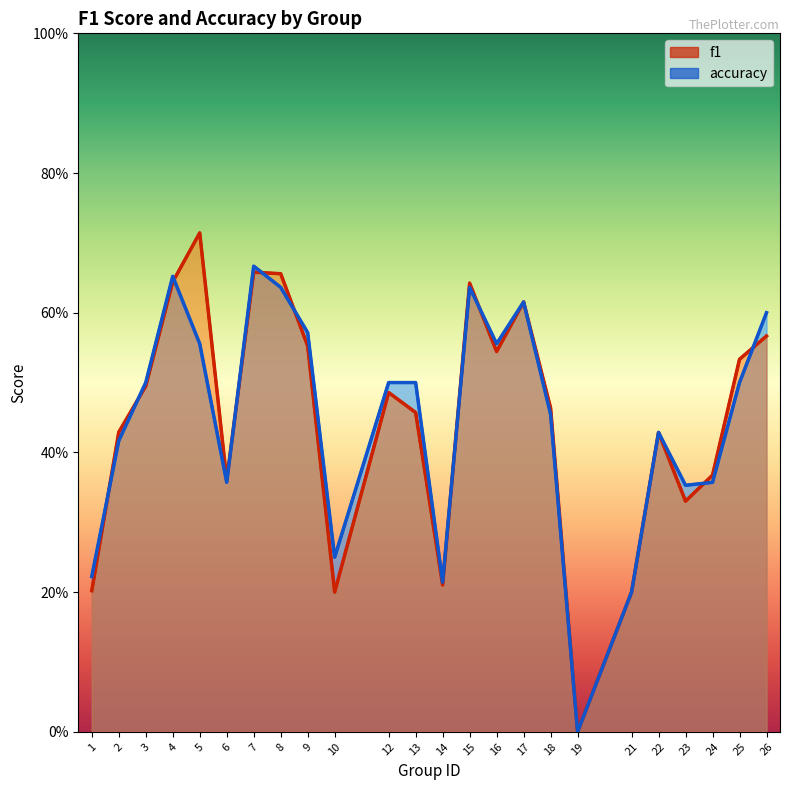

Where is f1 nearest to the value 0?

19